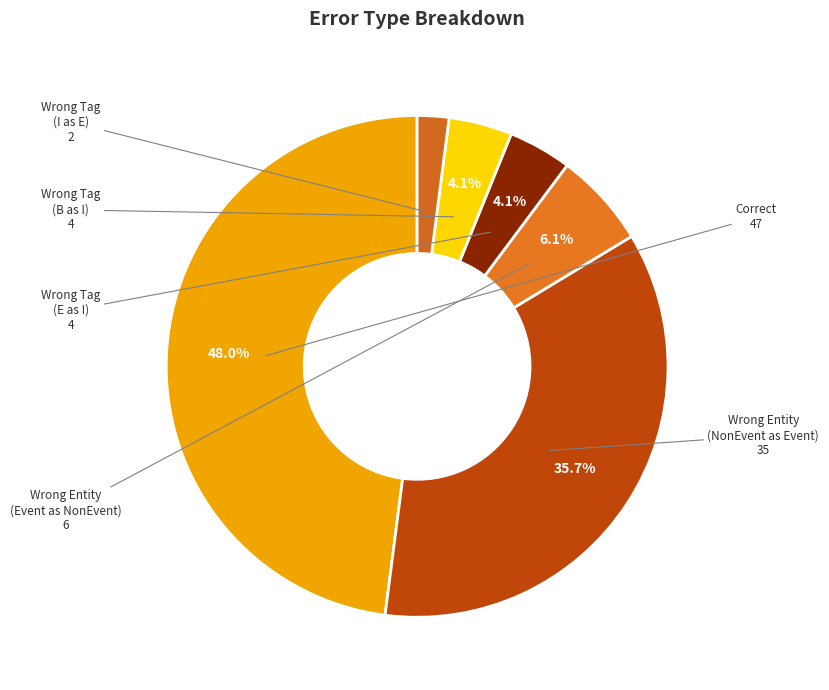

Which category has the biggest portion of the pie?

Correct